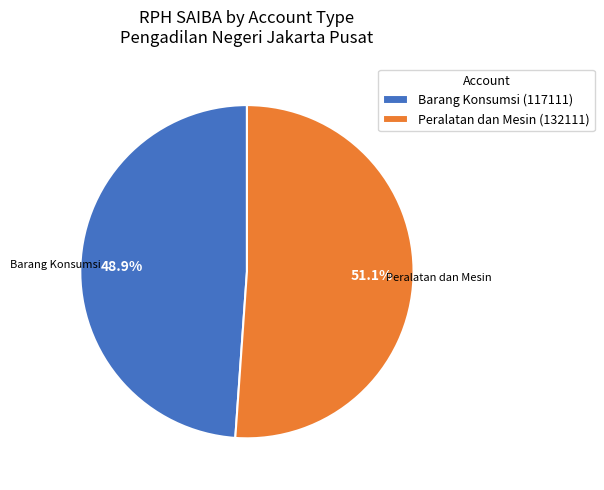

What is the total percentage of Peralatan dan Mesin (132111) and Barang Konsumsi (117111)?

100.0%